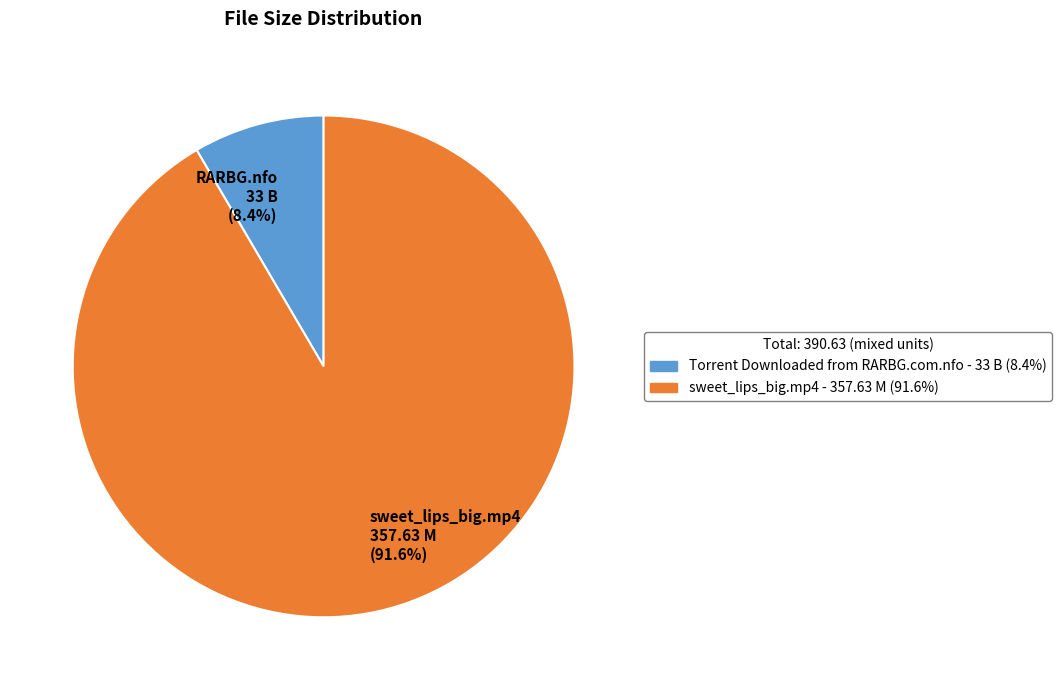

Is there any slice that represents more than half of the pie?

Yes